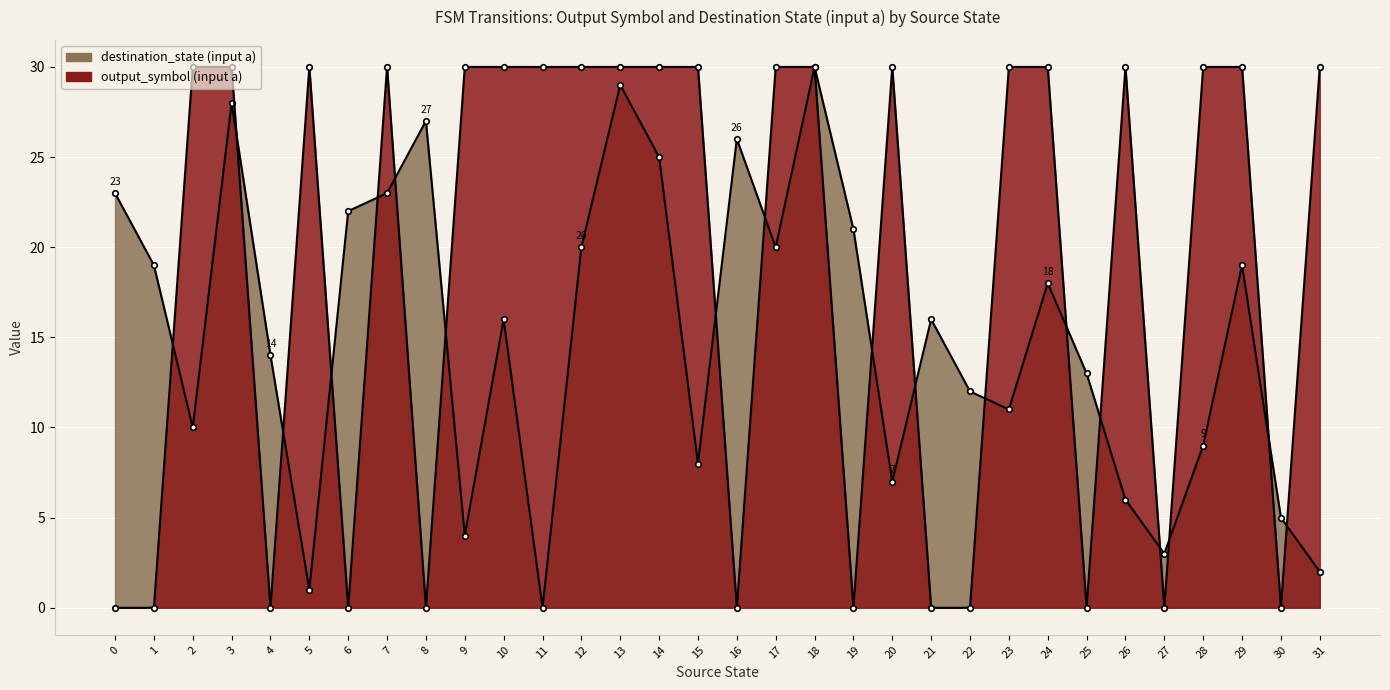

Rank the series at 26 from highest to lowest value.

output_symbol (input a), destination_state (input a)